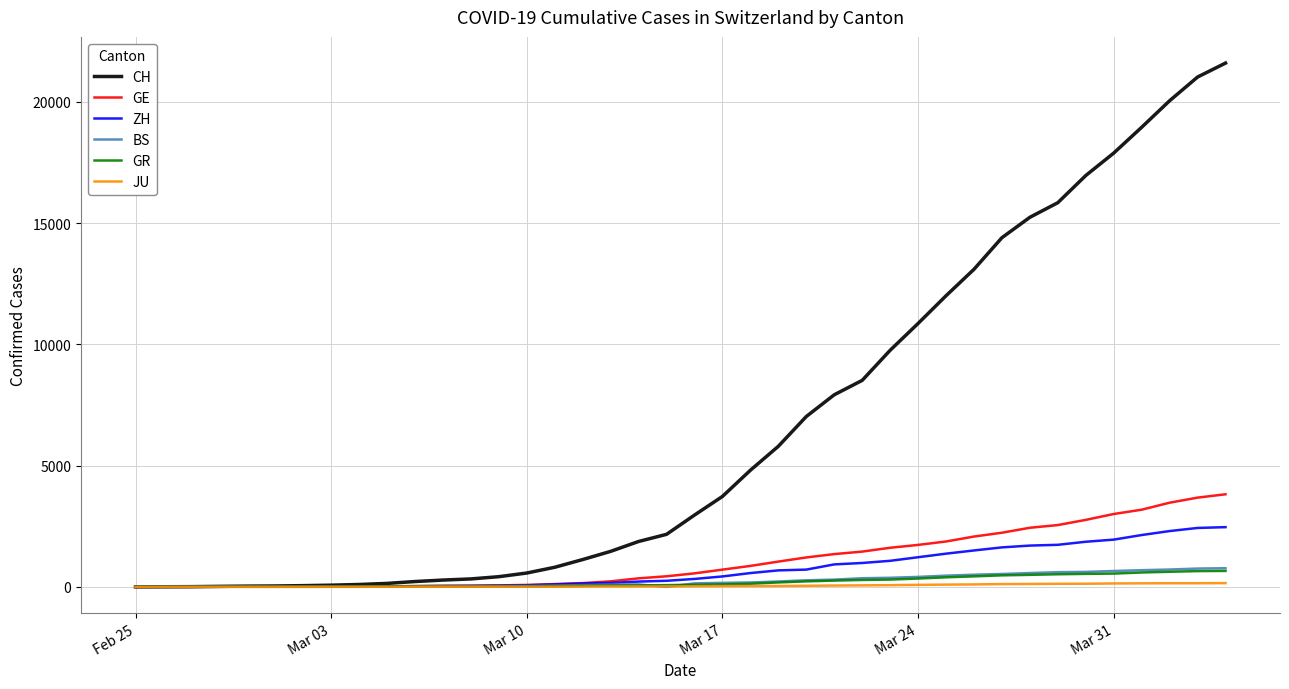

Which series has the largest range (max minus min)?

CH